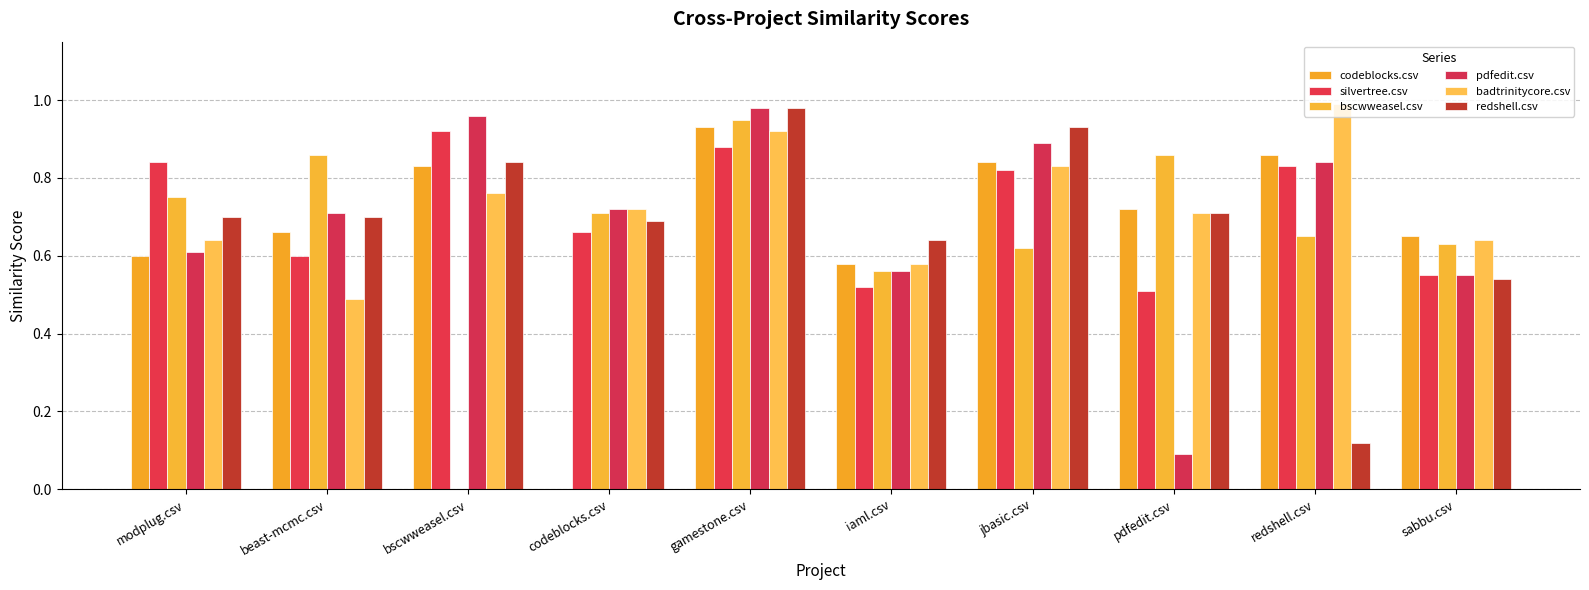

What is the sum of the badtrinitycore.csv values at gamestone.csv and jbasic.csv?

1.8